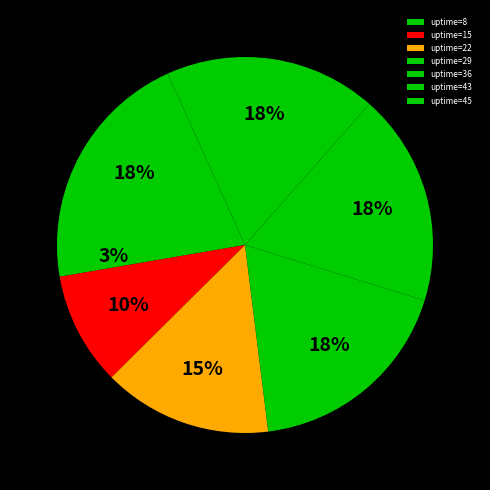

Does any single category account for the majority?

No